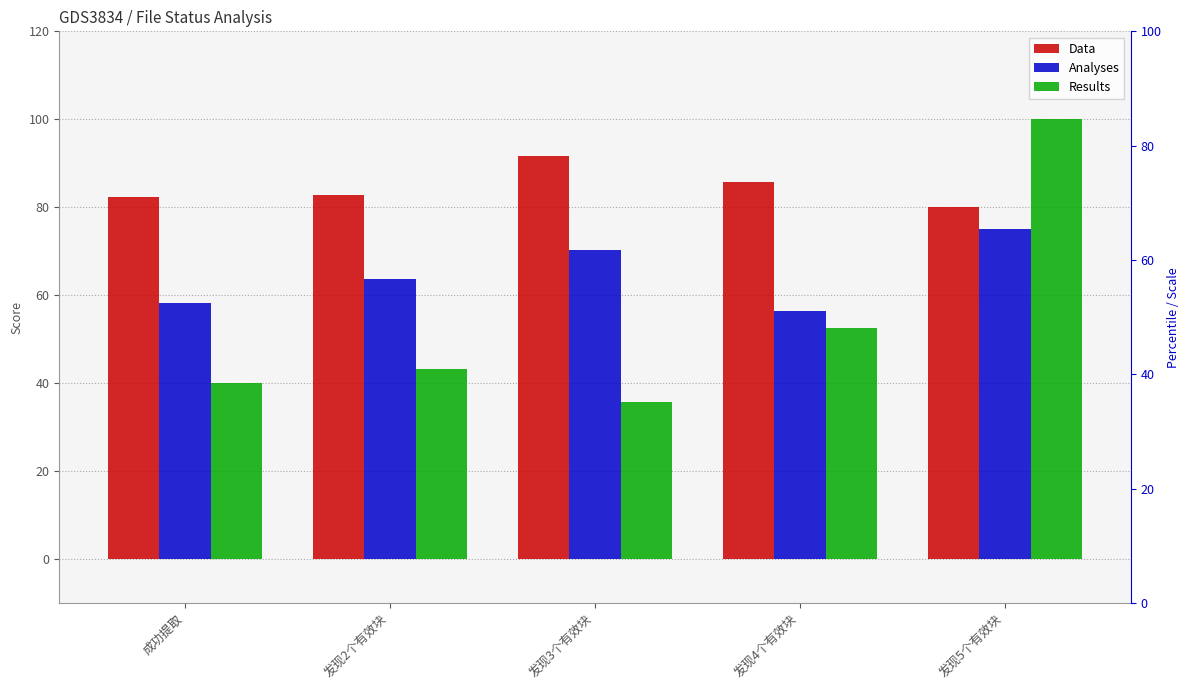

How many groups of bars are there?

5